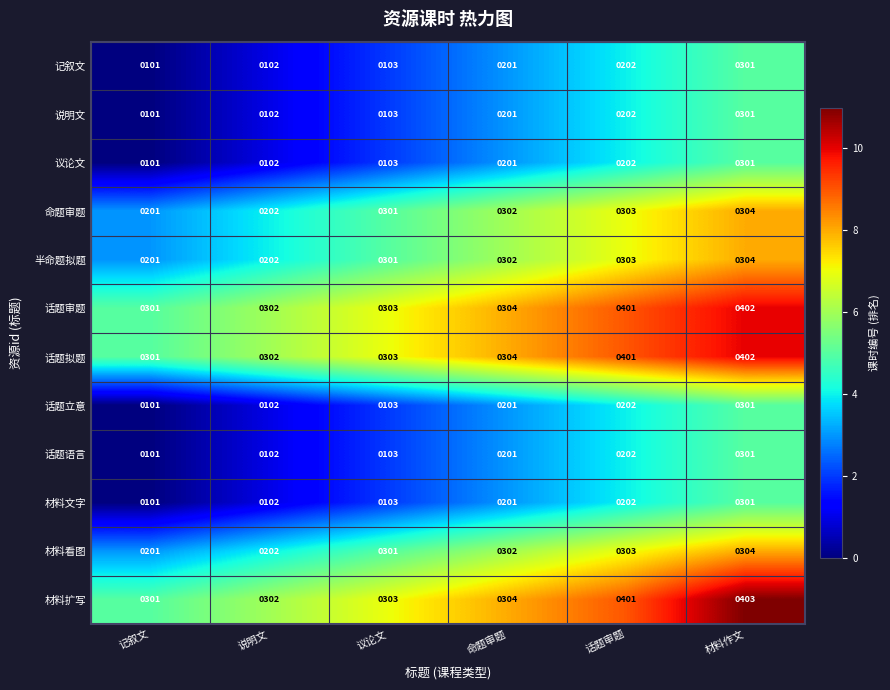

At which category does the chart reach its minimum across all series?

记叙文